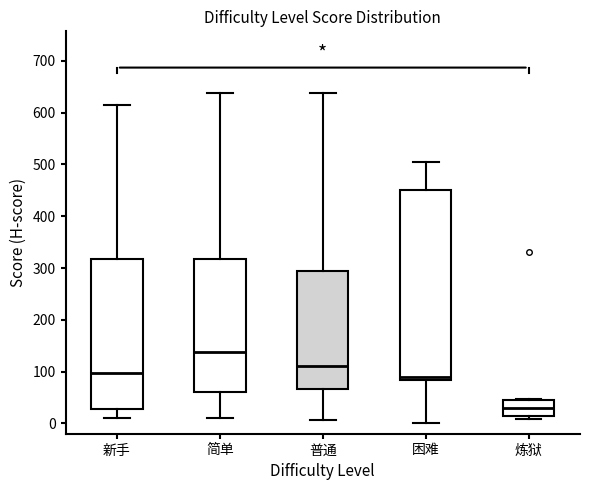

Which box has the lowest median line?

炼狱